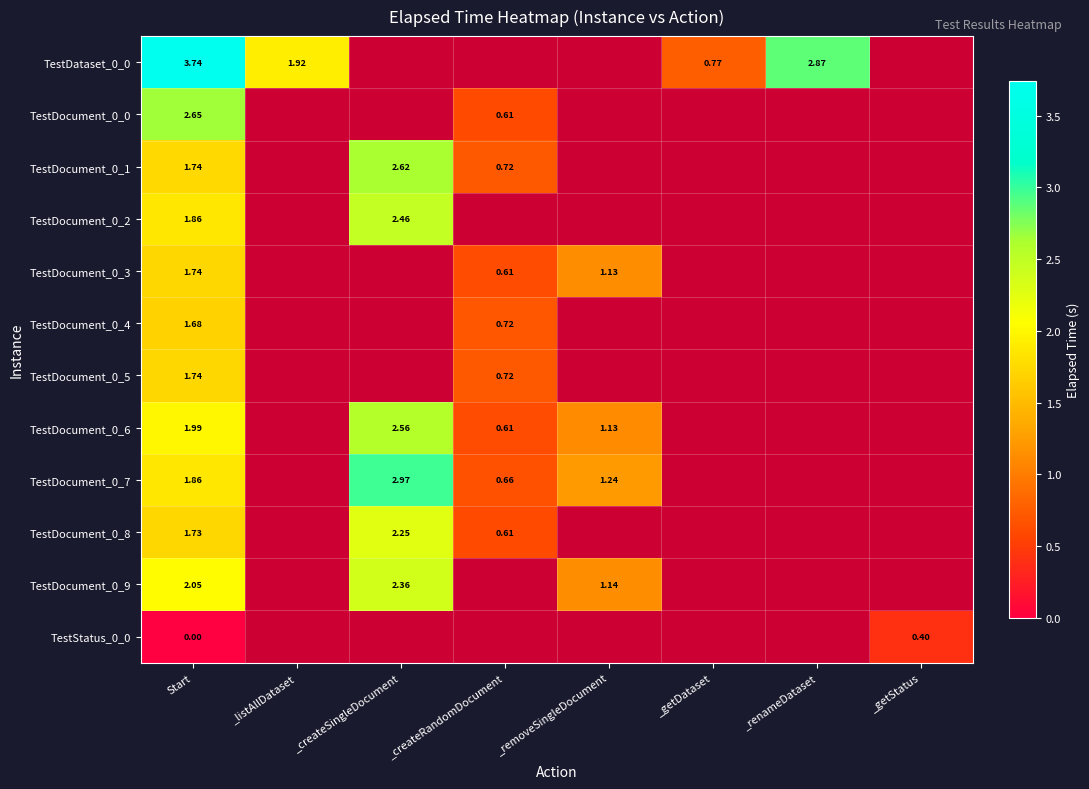

What is the maximum value shown in the chart?

3.7